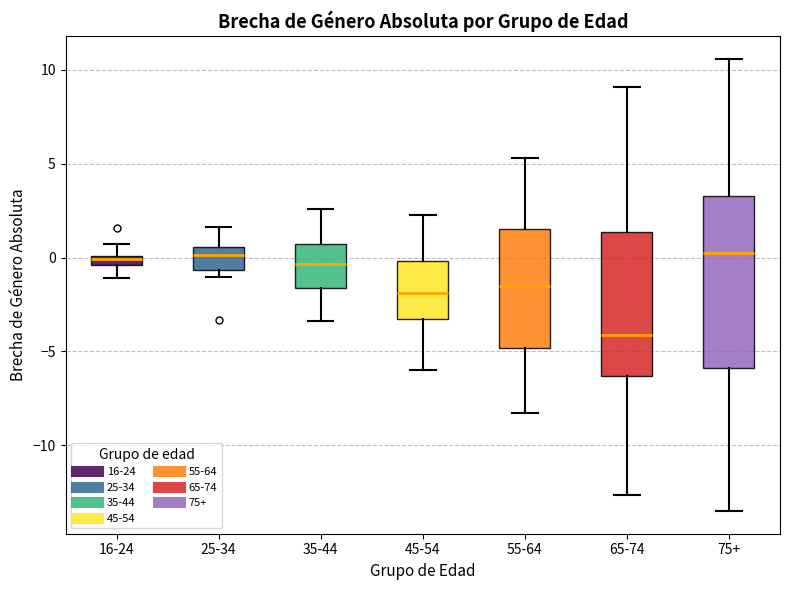

Comparing the boxes themselves (not the whiskers), which one is the tallest?

75+